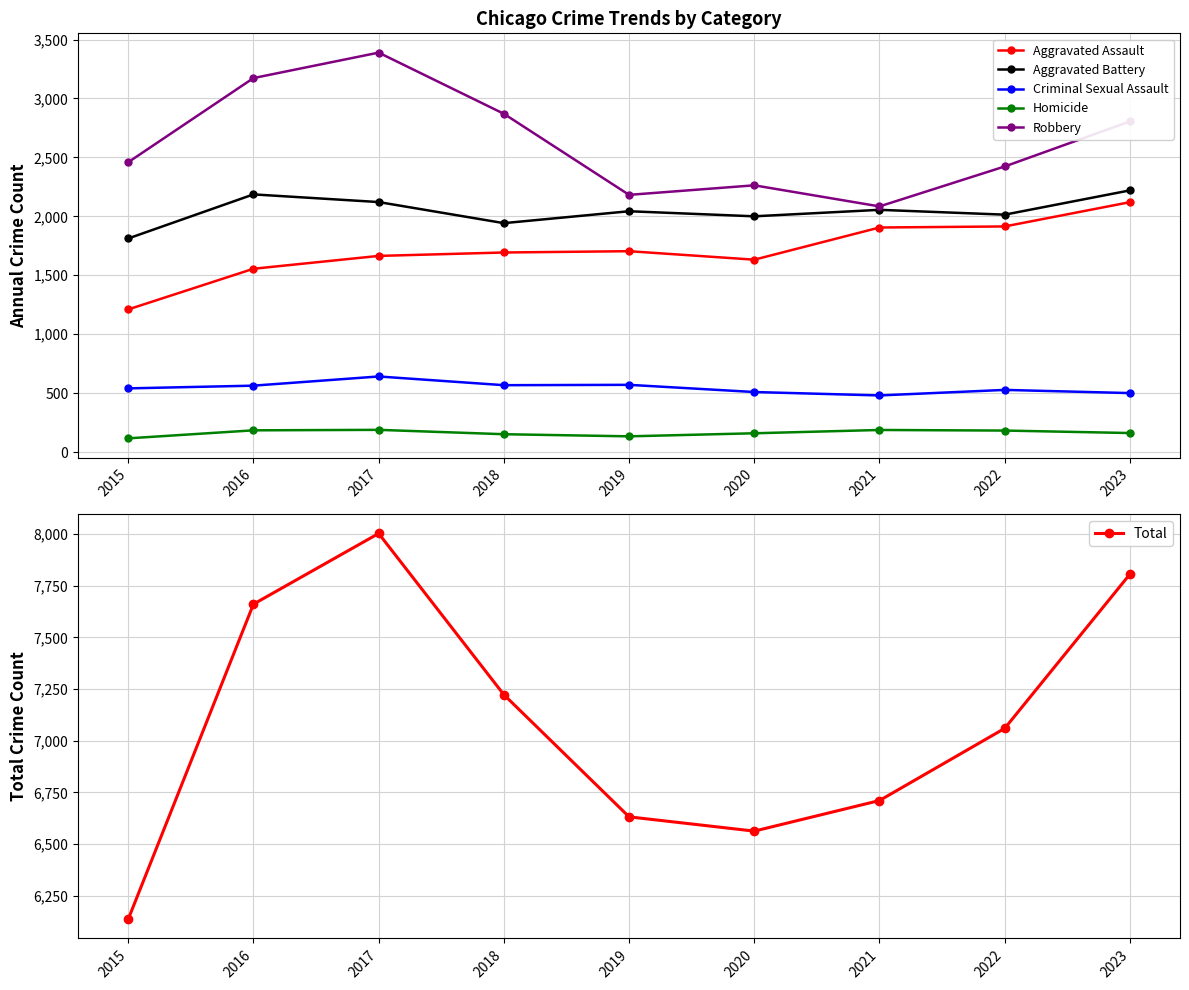

What is the difference between the second highest and second lowest values in the Robbery series?

991